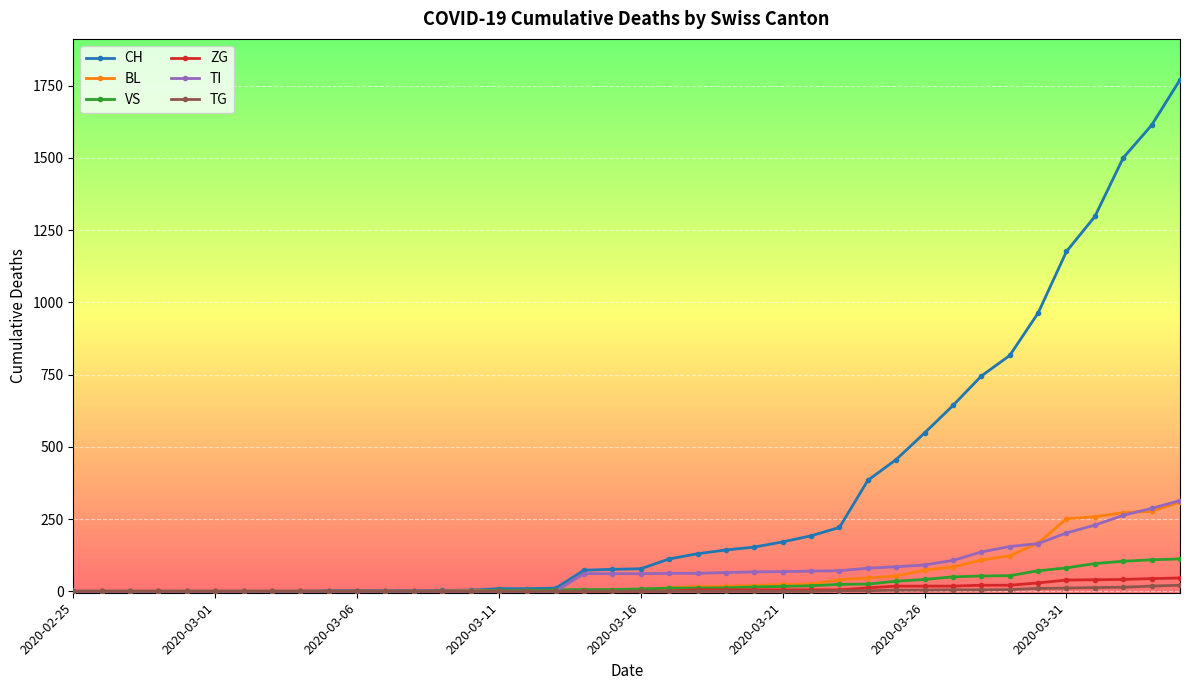

How many lines are shown in the chart?

6